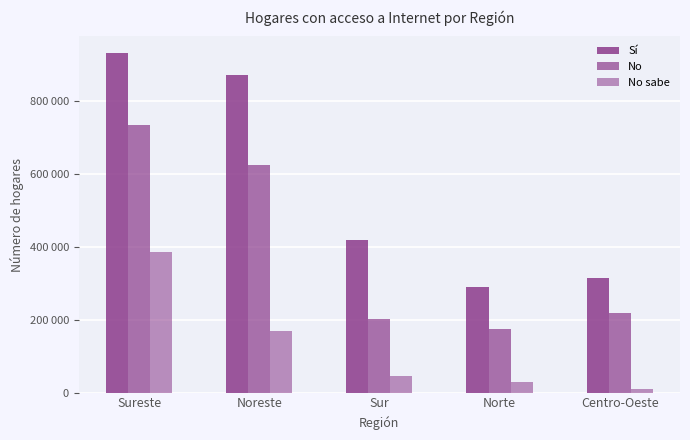

At which label does No reach its peak?

Sureste